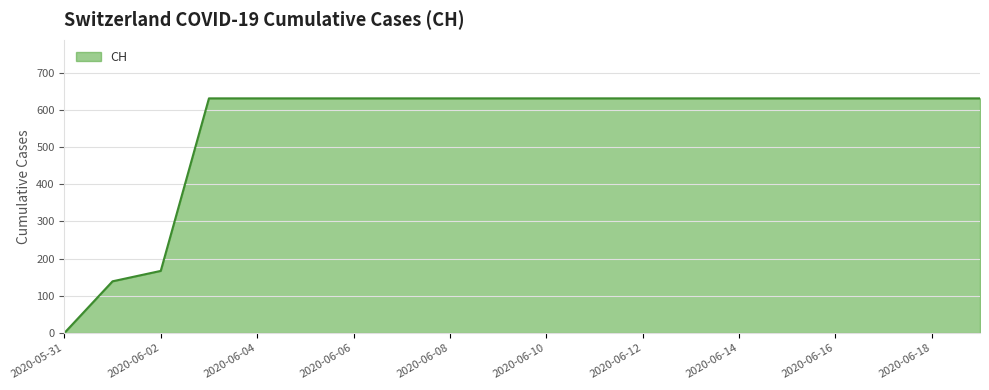

What is the average value?

552